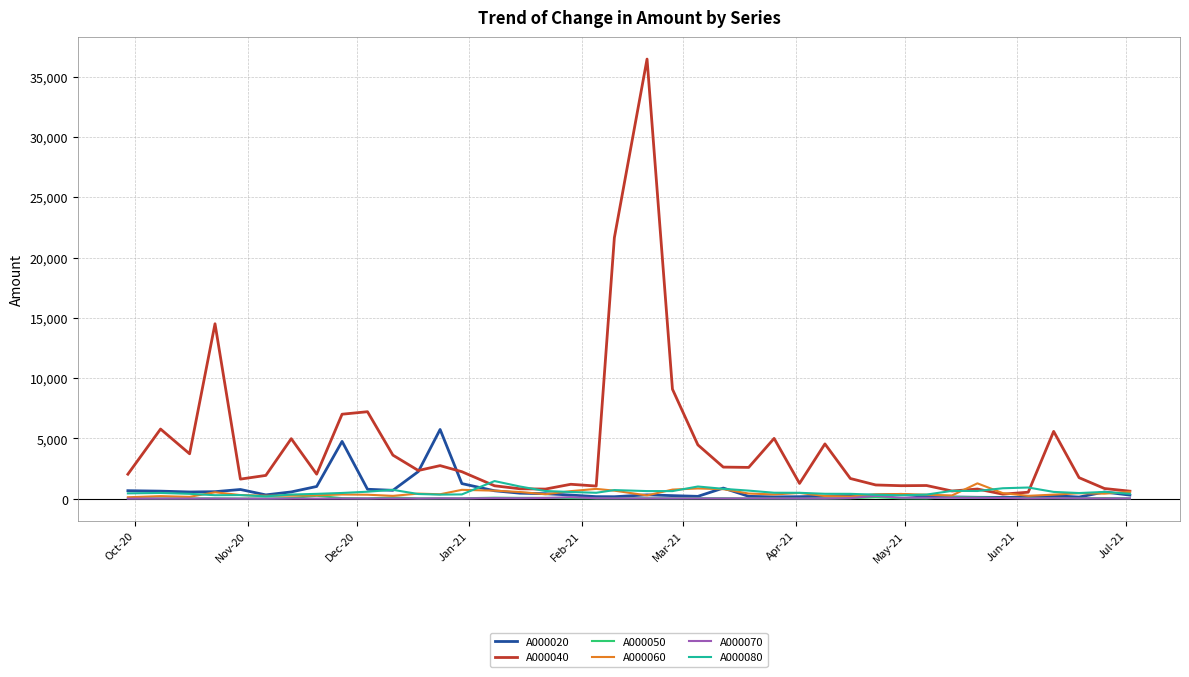

What are all the series names shown in the legend?

A000020, A000040, A000050, A000060, A000070, A000080